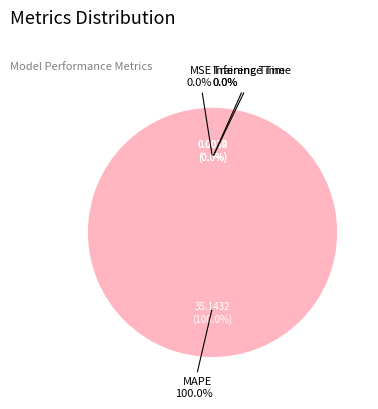

The MSE slice represents 0% of the pie. True or false?

True